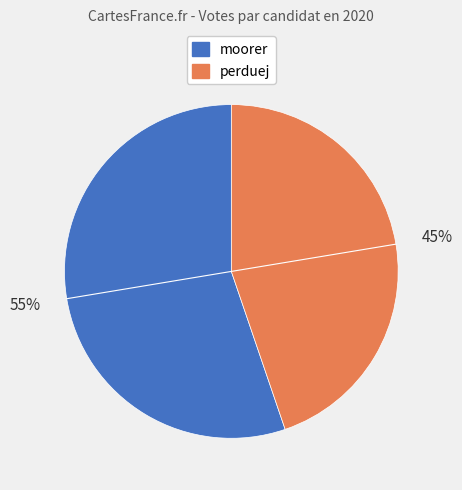

What percentage is the moorer slice, to the nearest percent?

55%